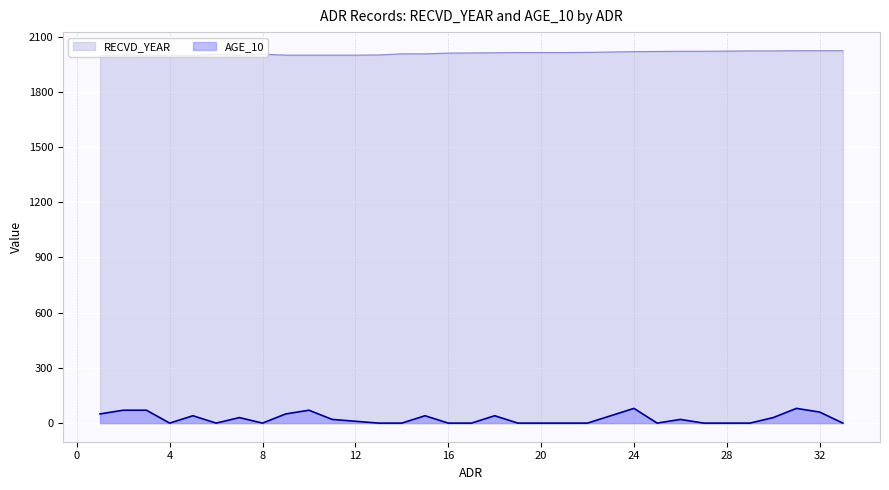

The value of AGE_10 at 20 is 0. True or false?

True